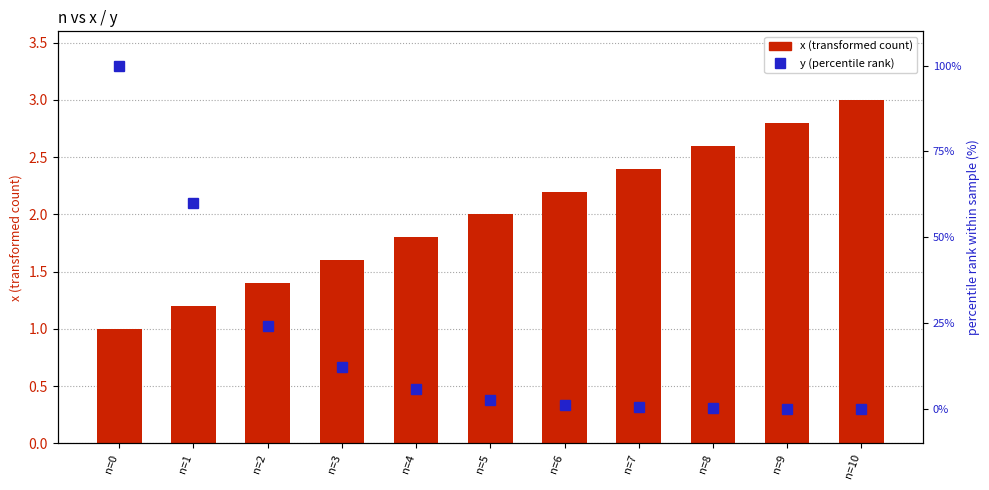

What is the total value across all series at n=4?

7.7